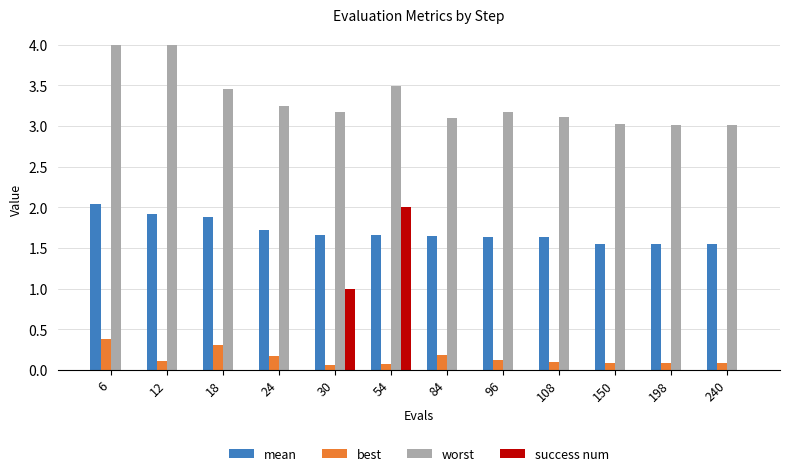

At which category is the sum across all series the highest?

54